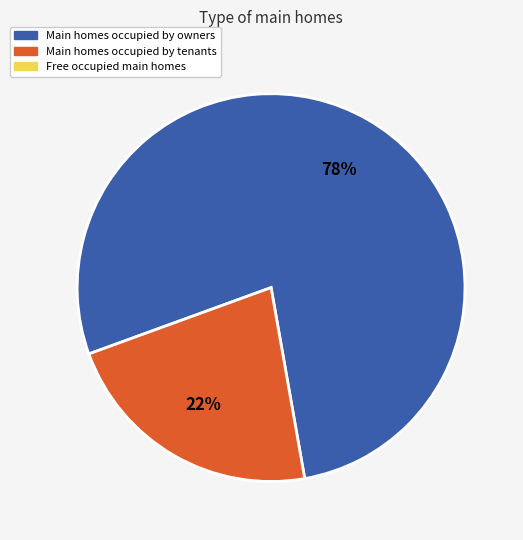

Count the number of slices in the pie.

2